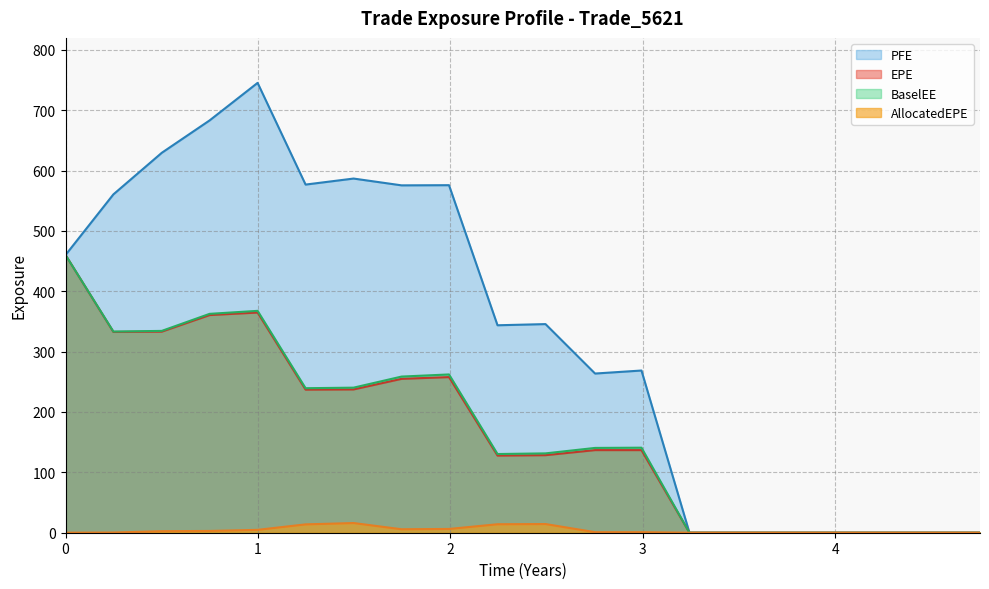

What is the difference between the highest and lowest values at 2017-03-31?

740.4